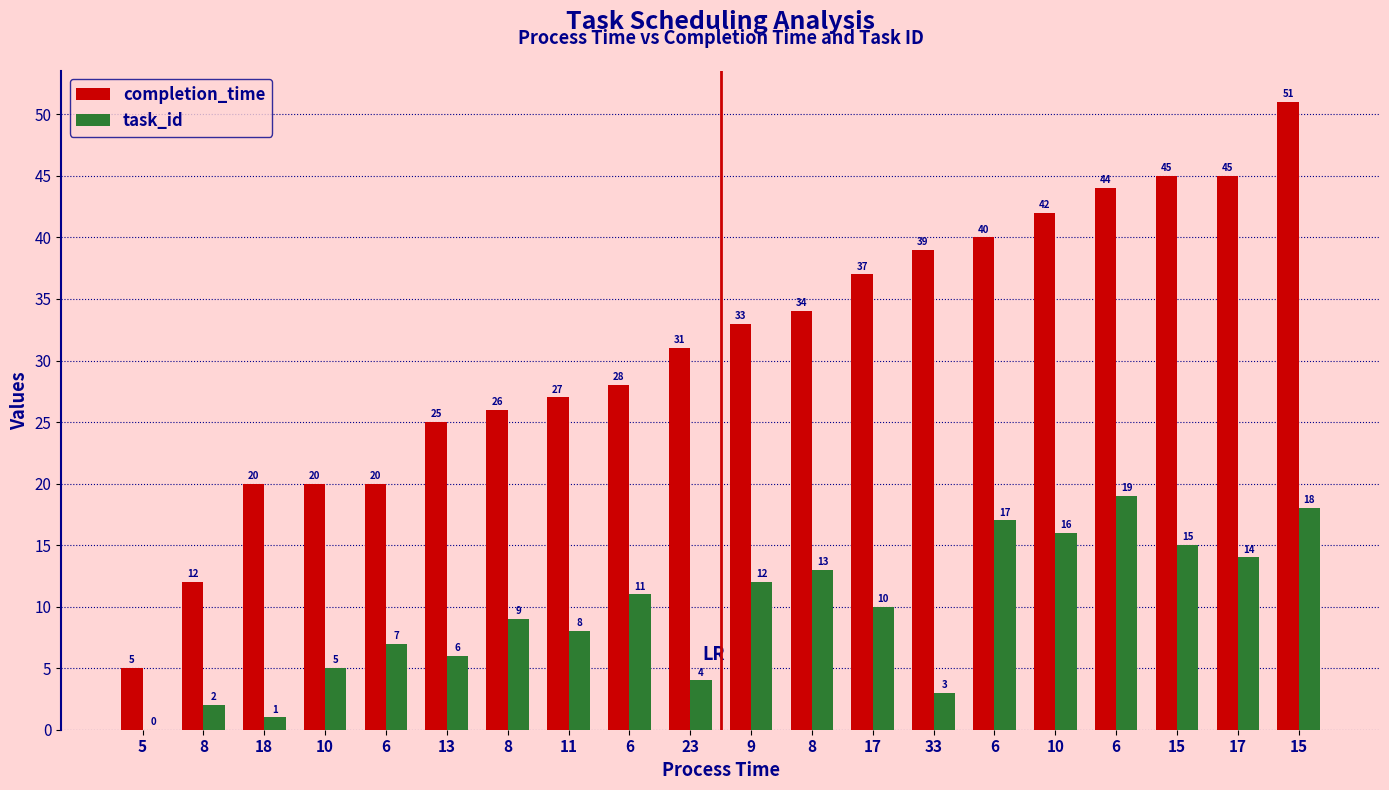

True or false: task_id has a value of 10 at 17.

True